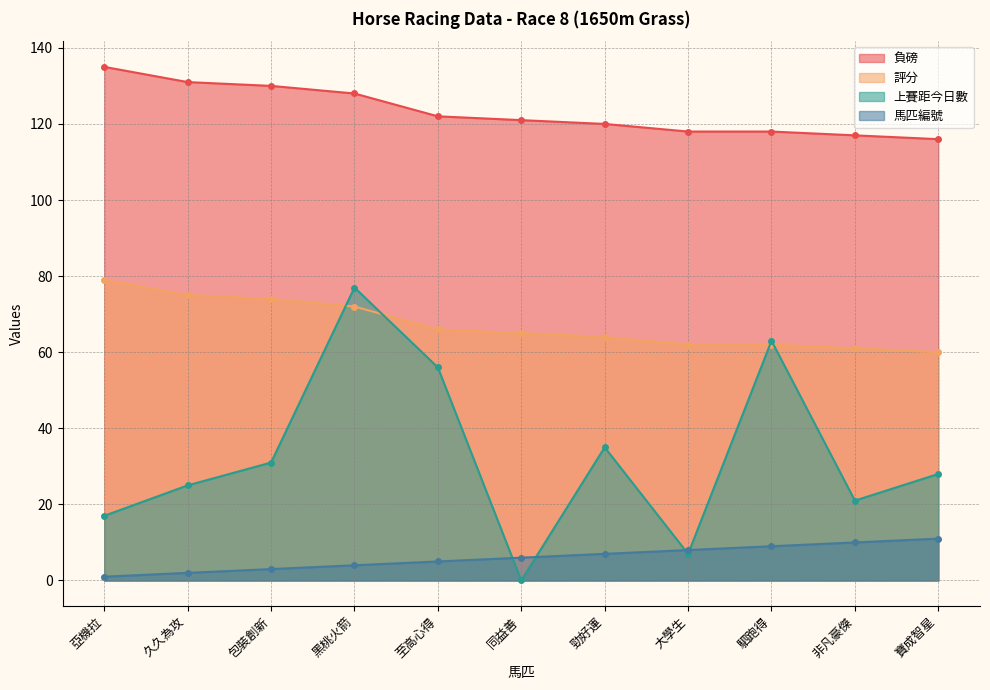

What is the average value of the 上賽距今日數 series?

33